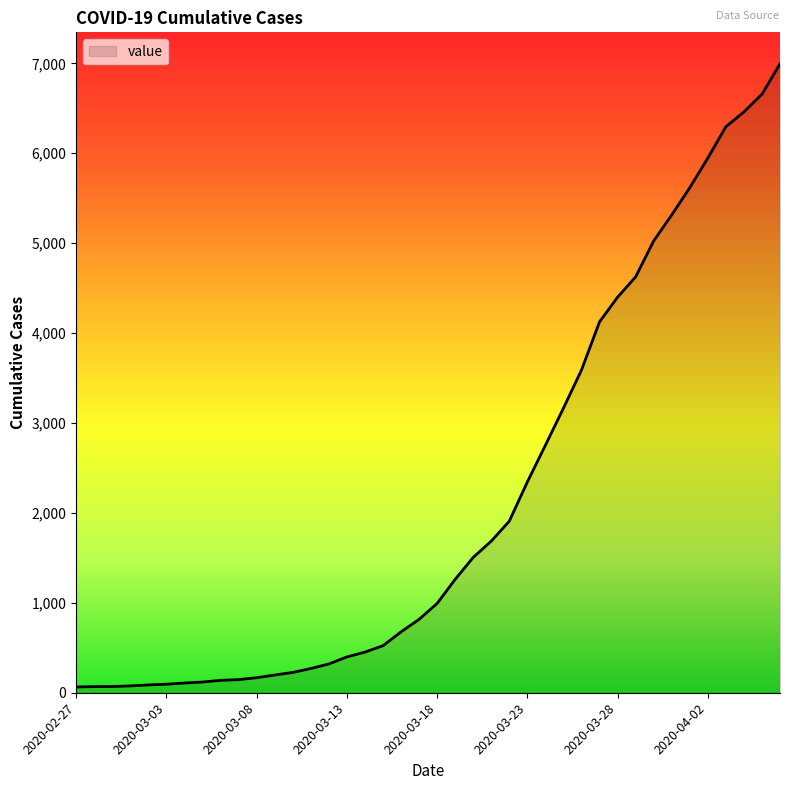

What is the difference between the maximum and minimum values?

6931